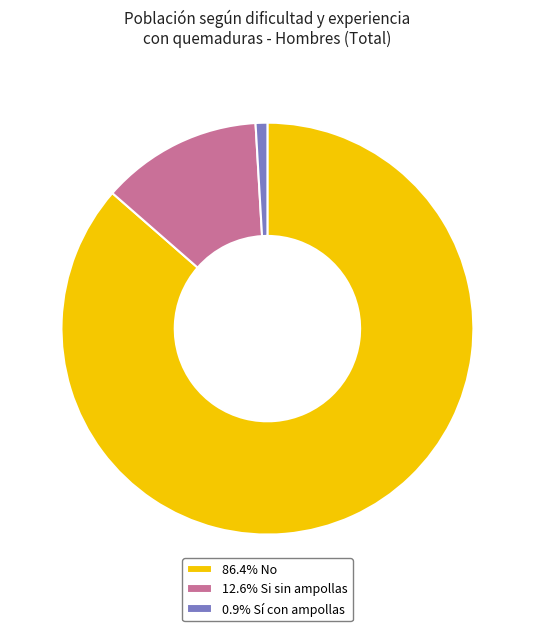

Is the sum of 86.4% No and 12.6% Si sin ampollas greater than half?

Yes